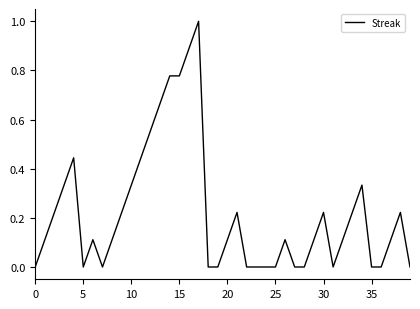

What is the greatest value displayed?

1.0